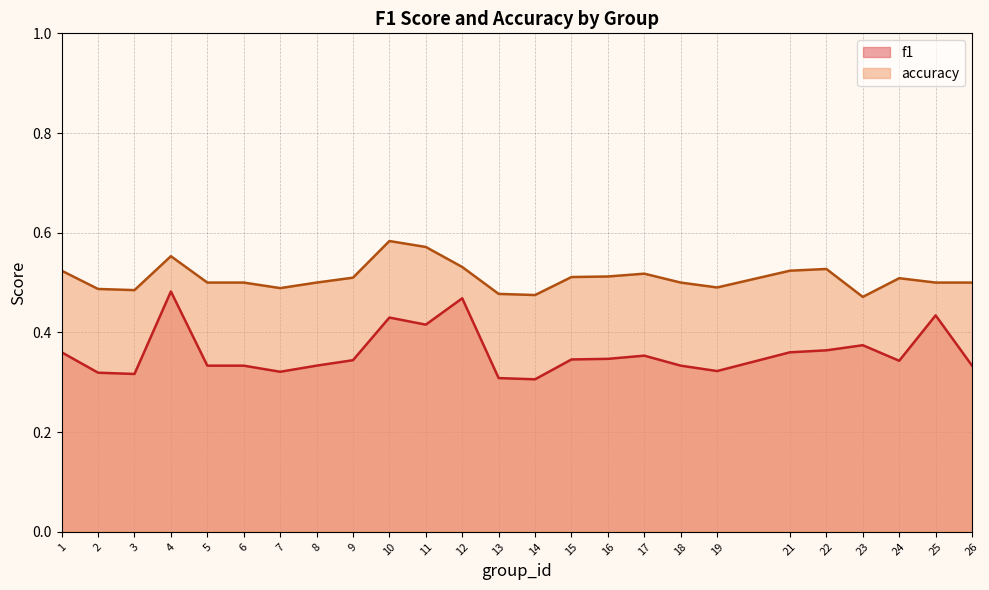

Which category has the lowest value in the f1 series?

14